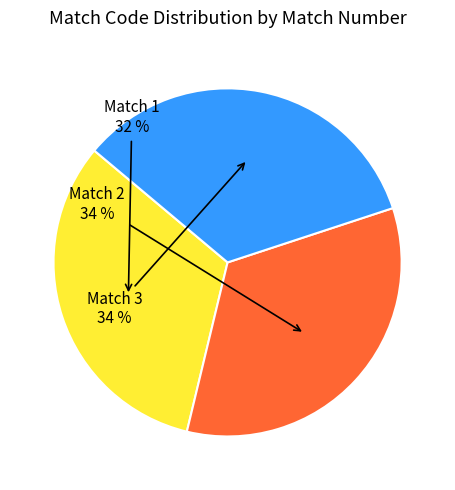

To the nearest percent, what is the average slice percentage?

33%